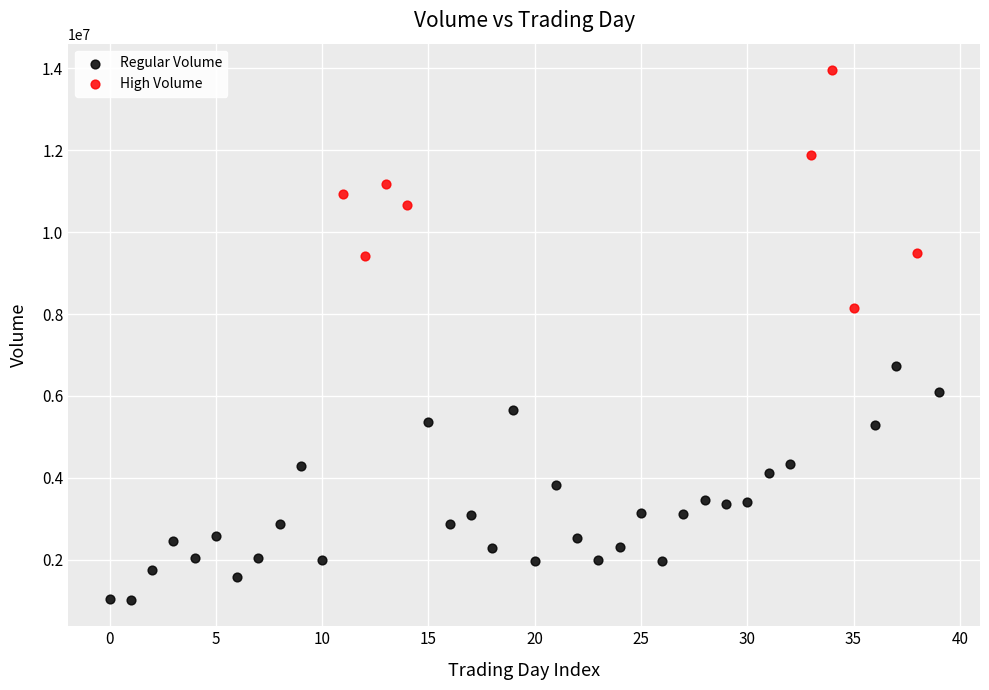

Which series reaches the maximum Y coordinate?

High Volume